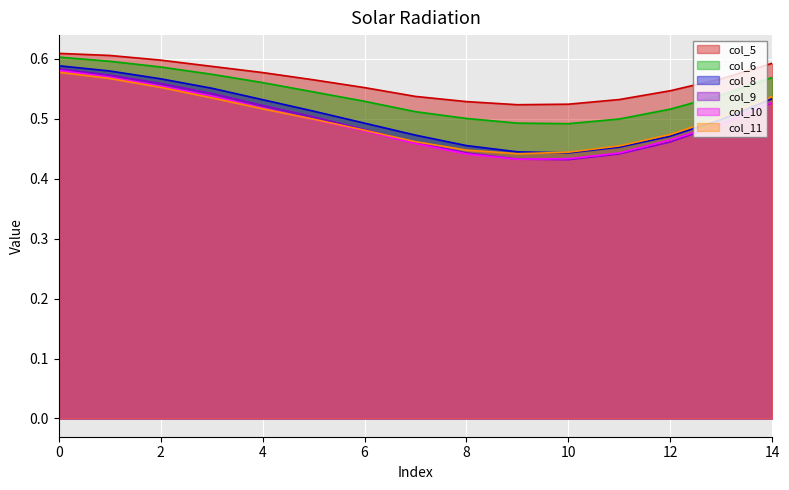

How many lines are shown in the chart?

6